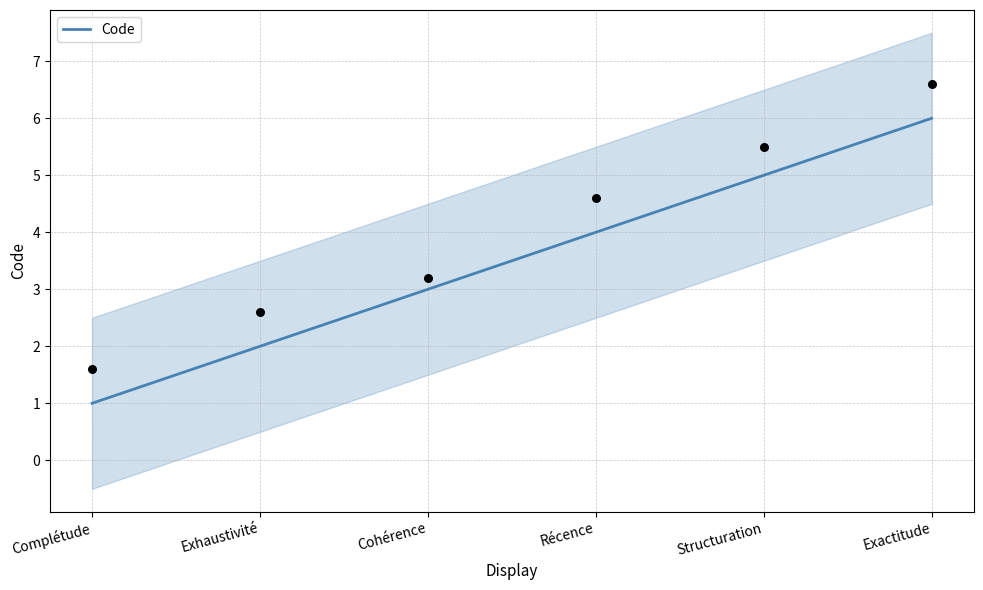

Which has a higher value, Exhaustivité or Cohérence?

Cohérence